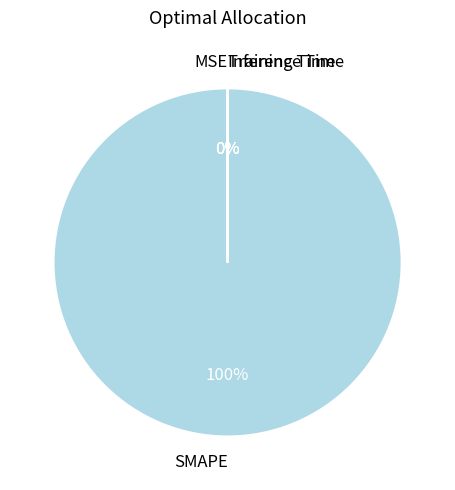

To the nearest percent, what is the difference between the Training Time and SMAPE slice percentages?

100%